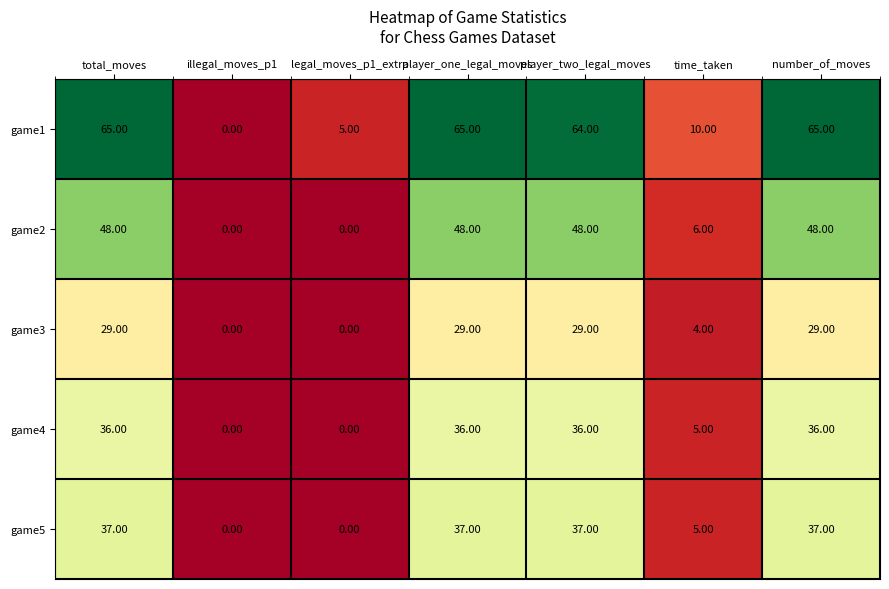

What is the difference between the maximum and minimum values in the game2 series?

48